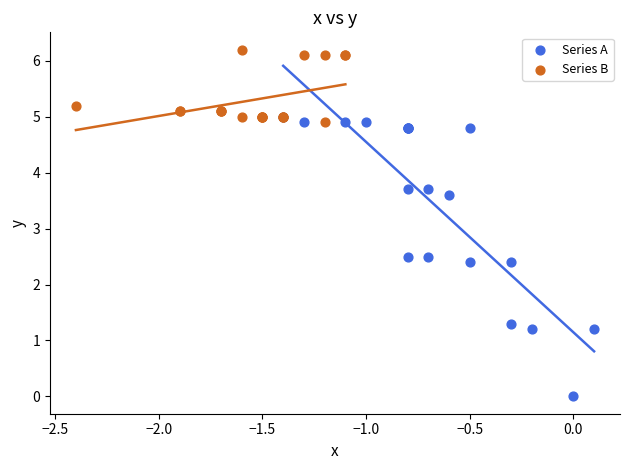

Which series contains the lowest Y value?

Series A